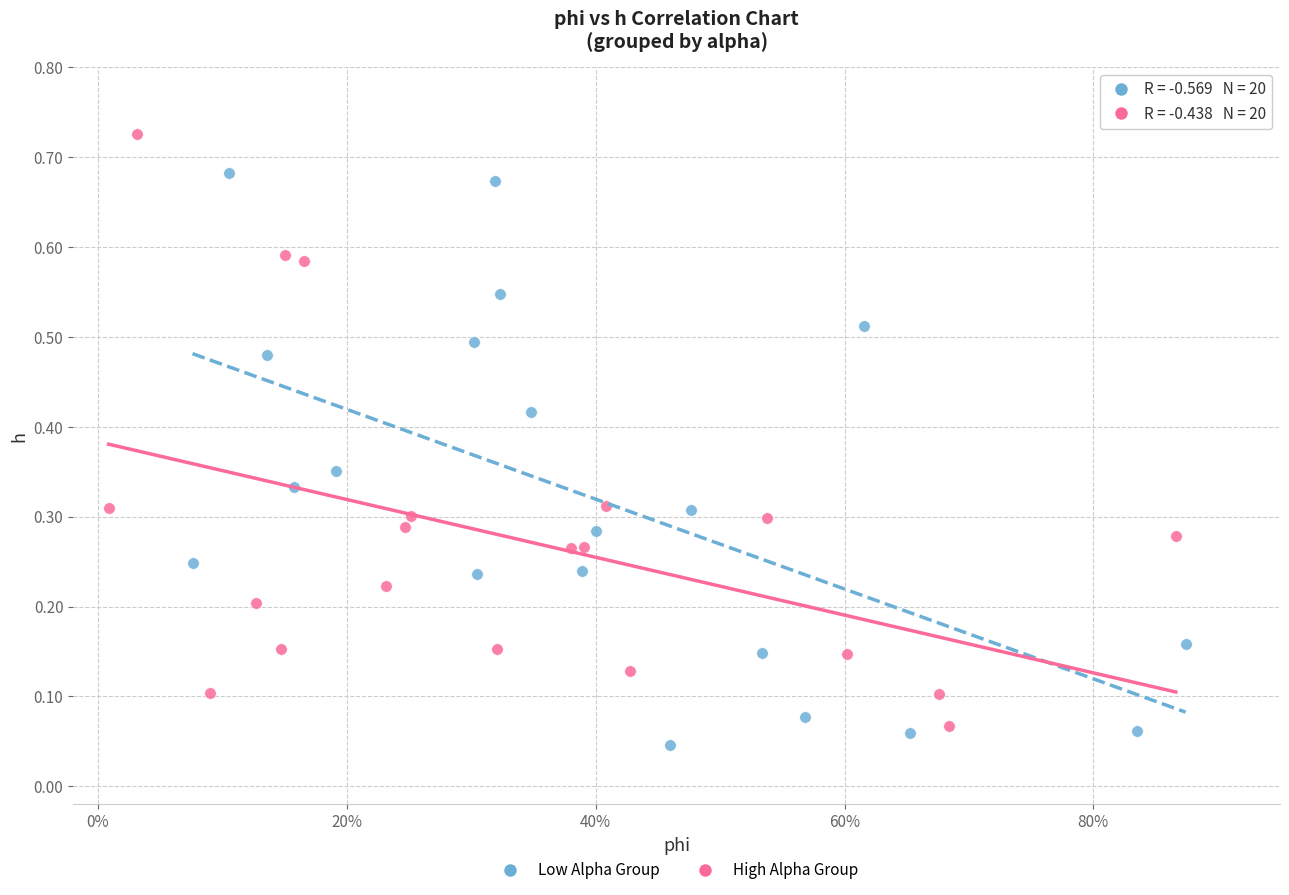

Which series contains the highest Y value?

High Alpha Group